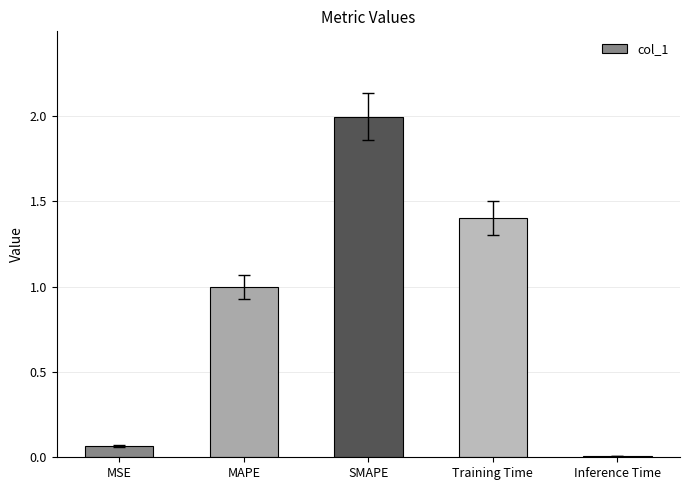

What value does the data have at SMAPE?

2.0